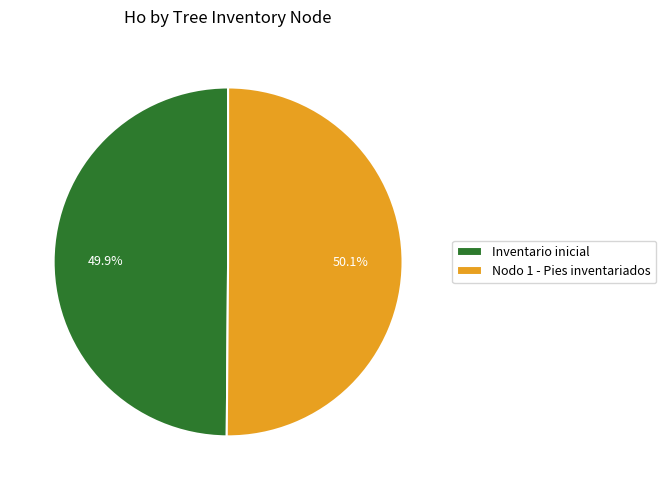

Is there a majority slice in this chart?

Yes